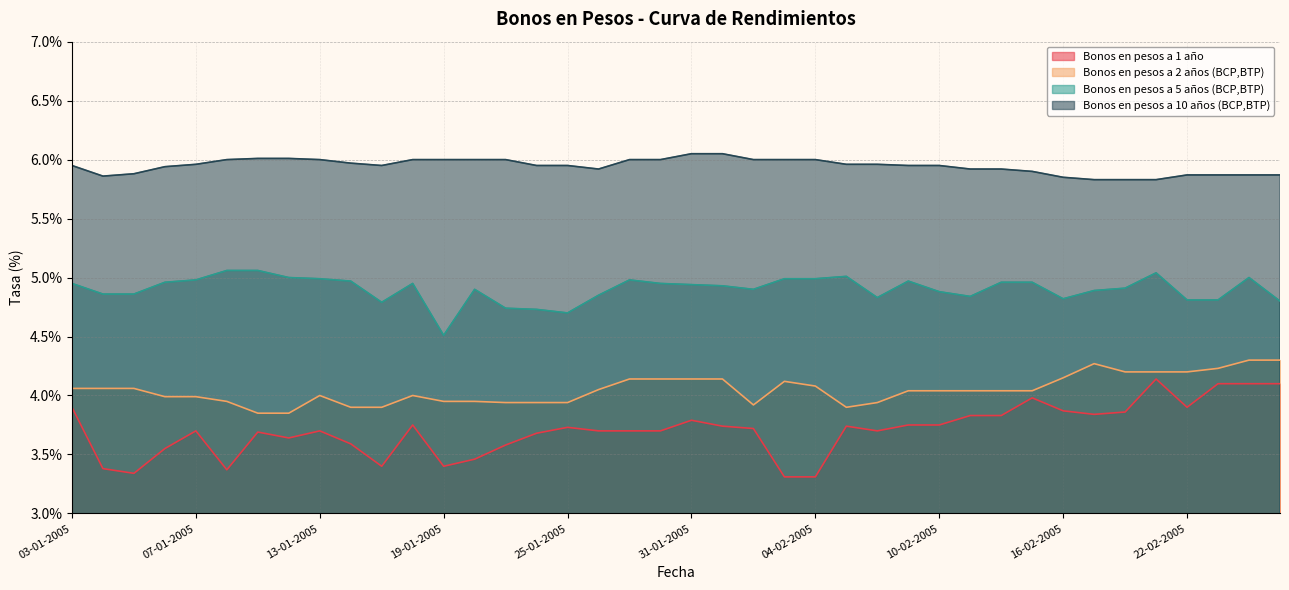

What is the difference between the second highest and second lowest values in the Bonos en pesos a 1 año series?

0.8